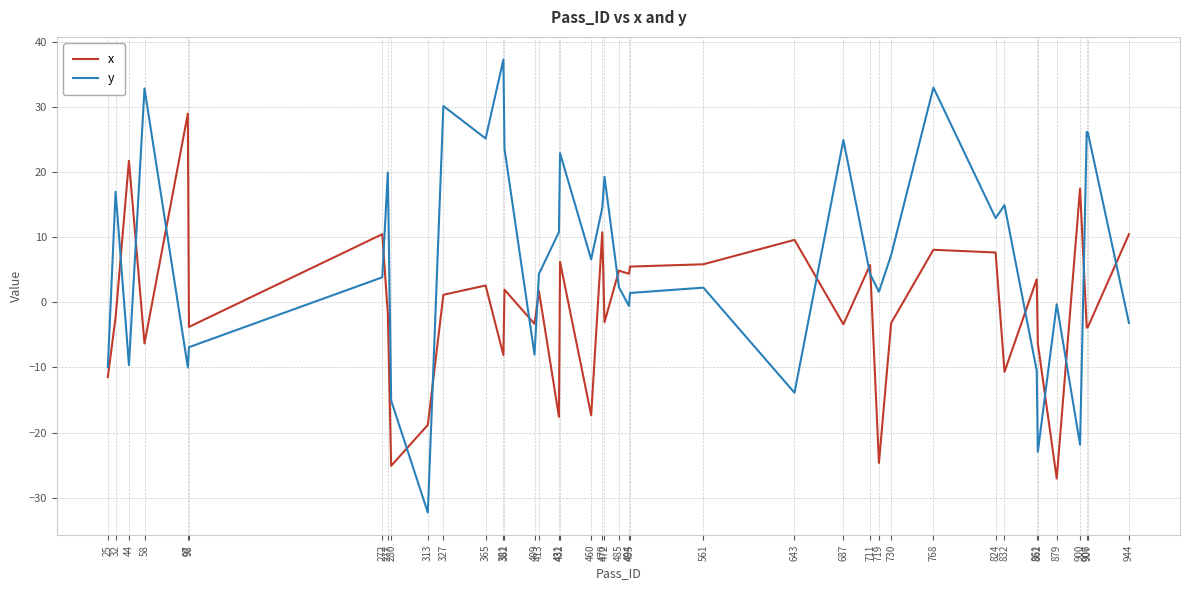

Rank the series by their average value, from lowest to highest.

x, y